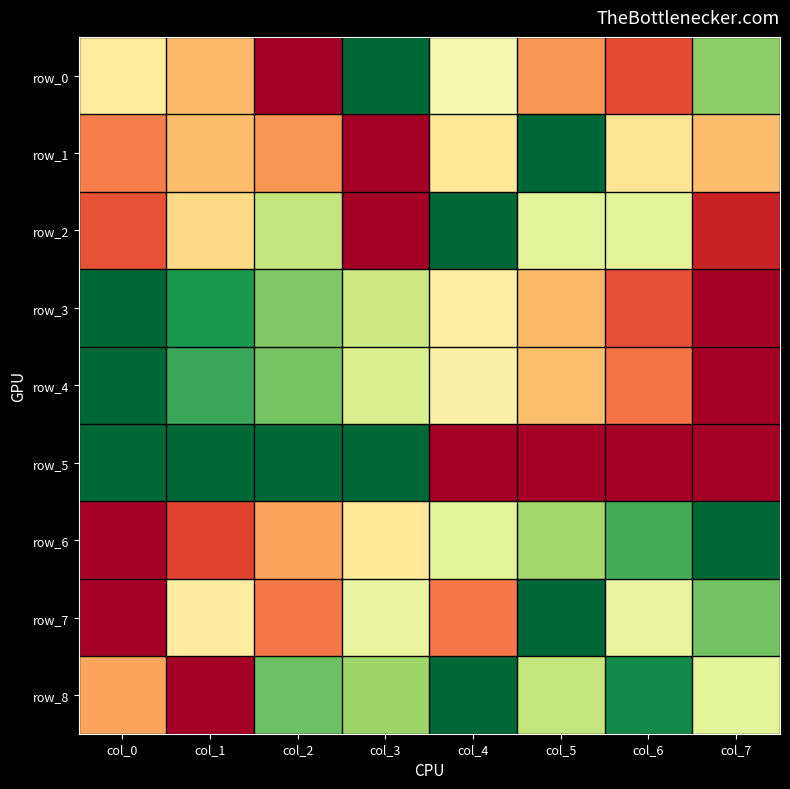

Which series changed the most between col_0 and col_6?

row_5